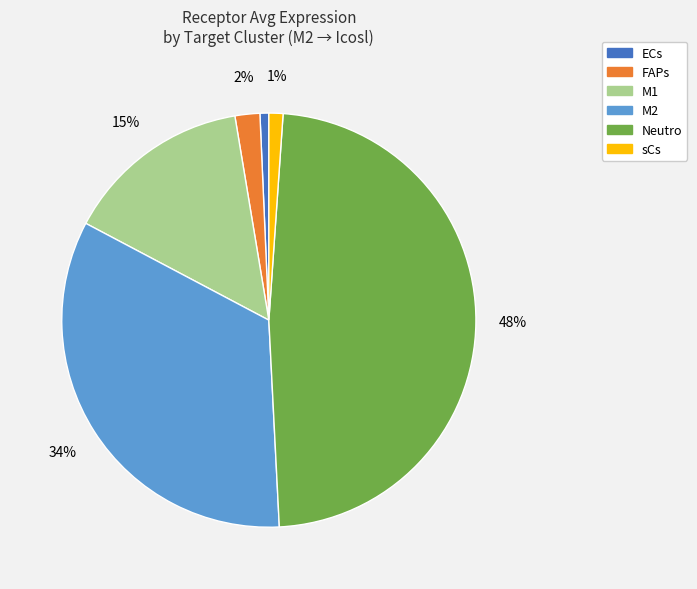

Combined, do FAPs and M1 account for over 50%?

No